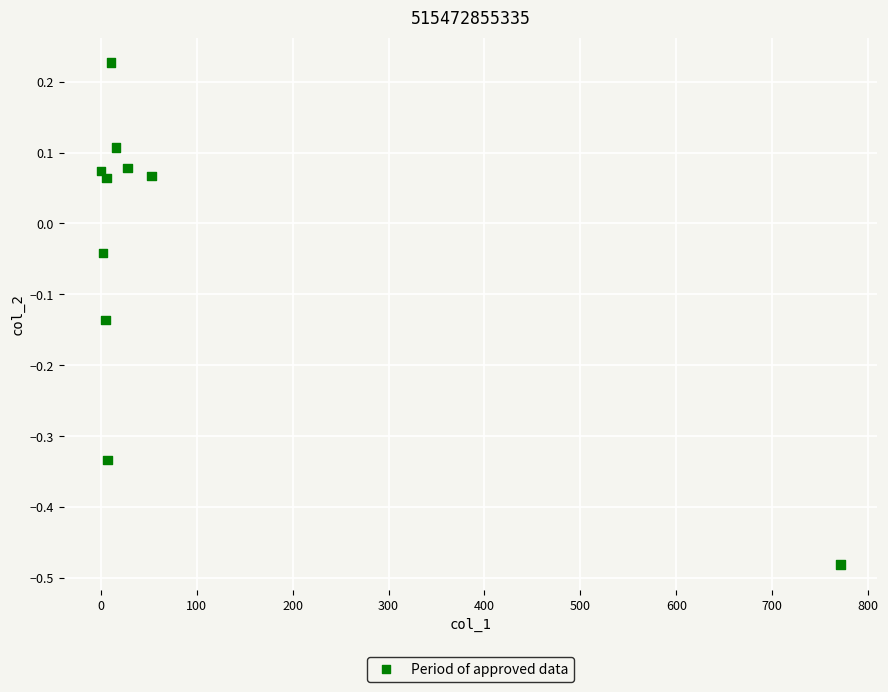

What is the average X value?

89.9